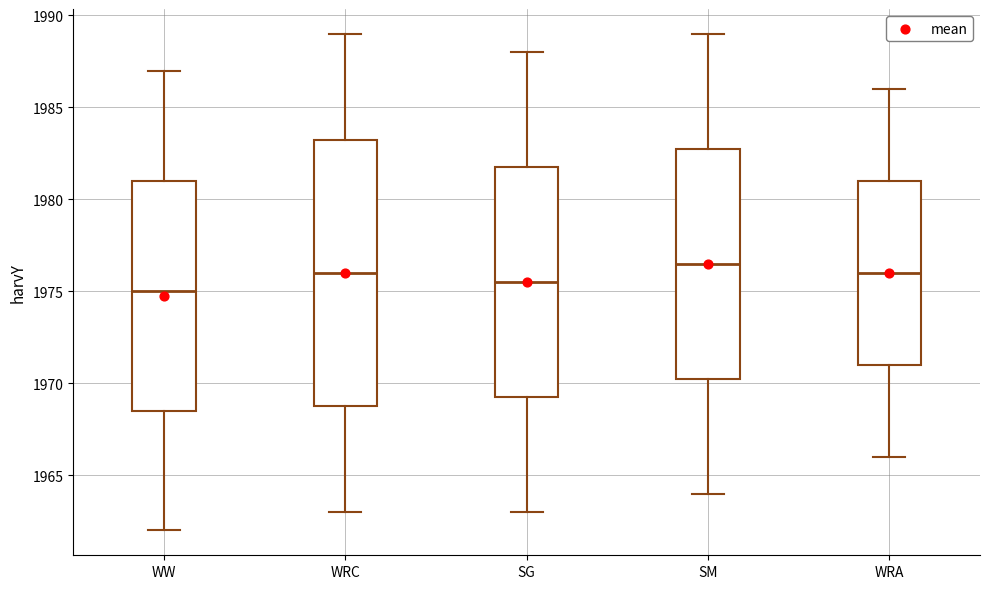

Reading left to right, transcribe this box plot: for each box, give where its median line is, the range the box spans, and where its two whiskers end, as read against the y-axis. The values are not printed on the chart, so give them approximately, as read against the axis.

WW: median 1975.0, box 1968.5 to 1981.0, whiskers 1962.0 to 1987.0
WRC: median 1976.0, box 1969.0 to 1983.5, whiskers 1963.0 to 1989.0
SG: median 1975.5, box 1969.5 to 1982.0, whiskers 1963.0 to 1988.0
SM: median 1976.5, box 1970.5 to 1983.0, whiskers 1964.0 to 1989.0
WRA: median 1976.0, box 1971.0 to 1981.0, whiskers 1966.0 to 1986.0